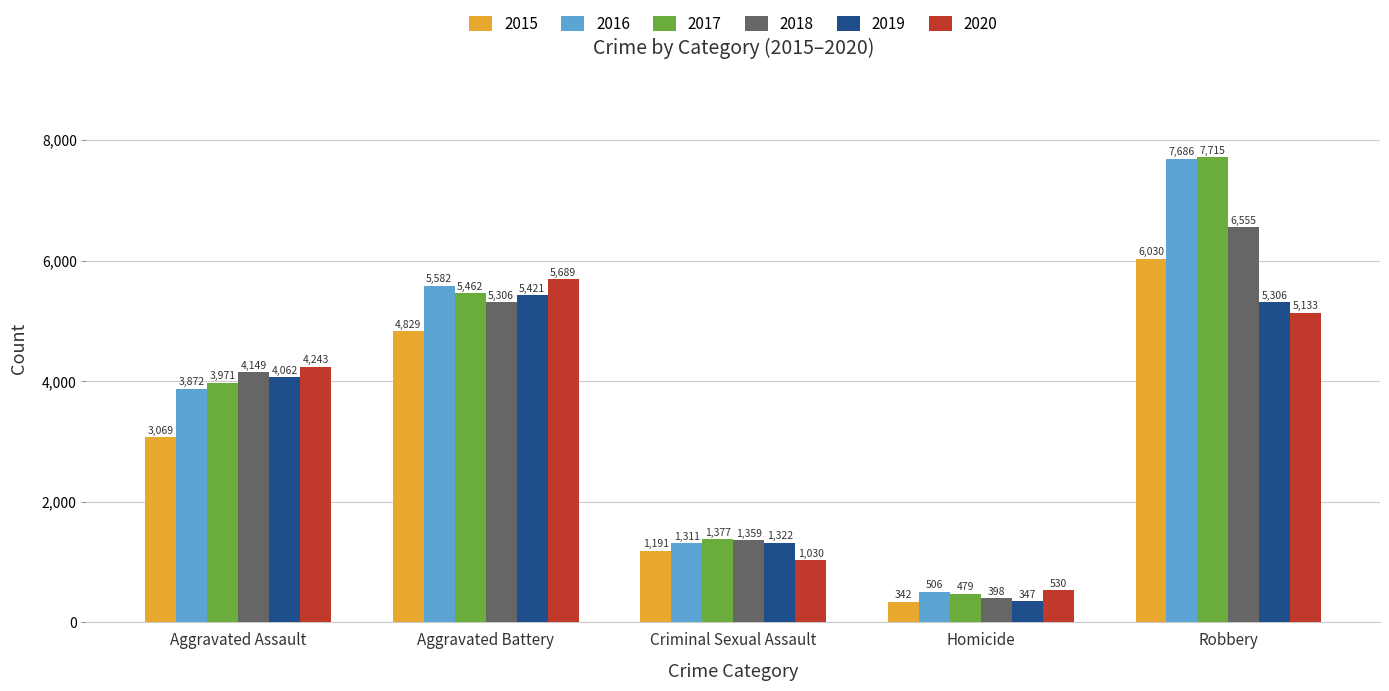

What is the sum of all 2016 values?

18957